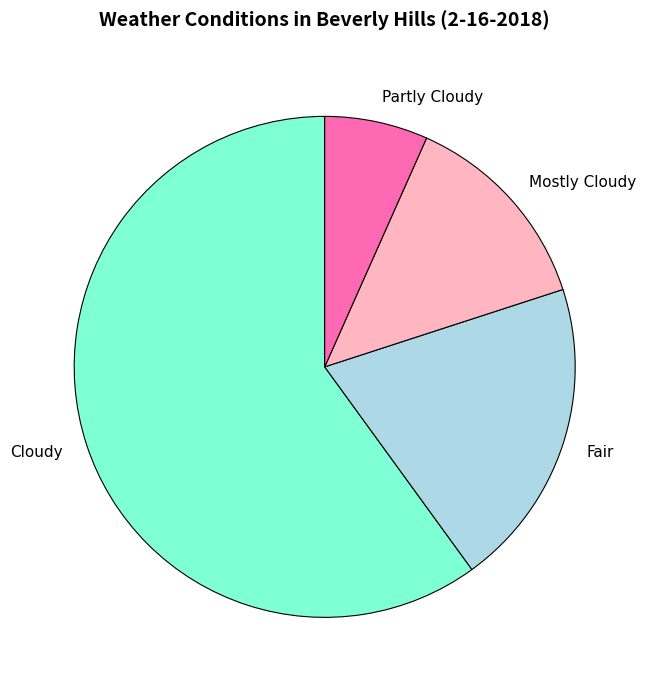

Is there any slice that represents more than half of the pie?

Yes